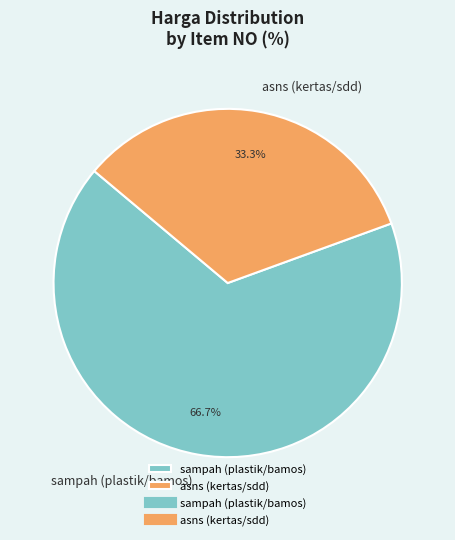

Between asns (kertas/sdd) and sampah (plastik/bamos), which is larger?

sampah (plastik/bamos)